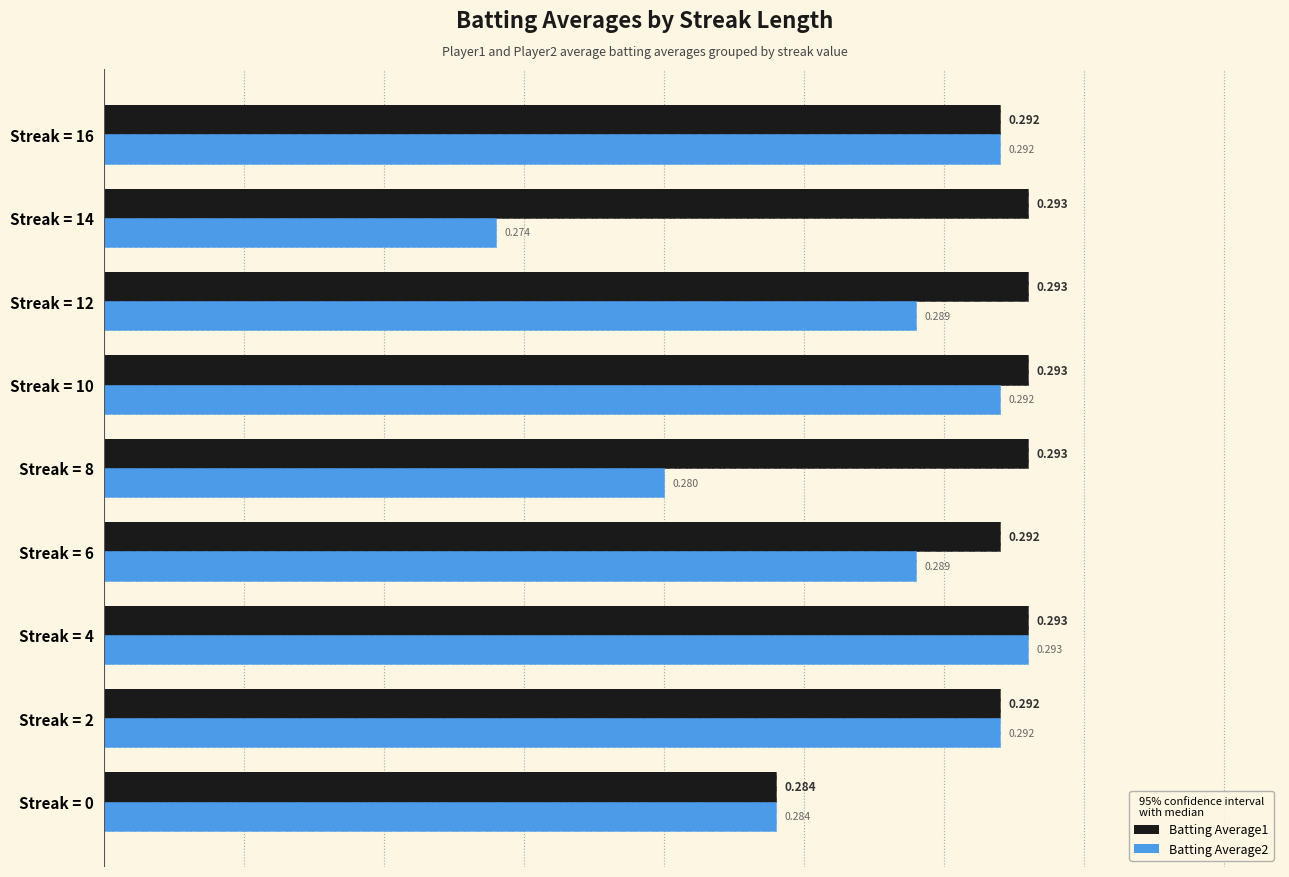

What is the lowest value of the Batting Average1 series?

0.3